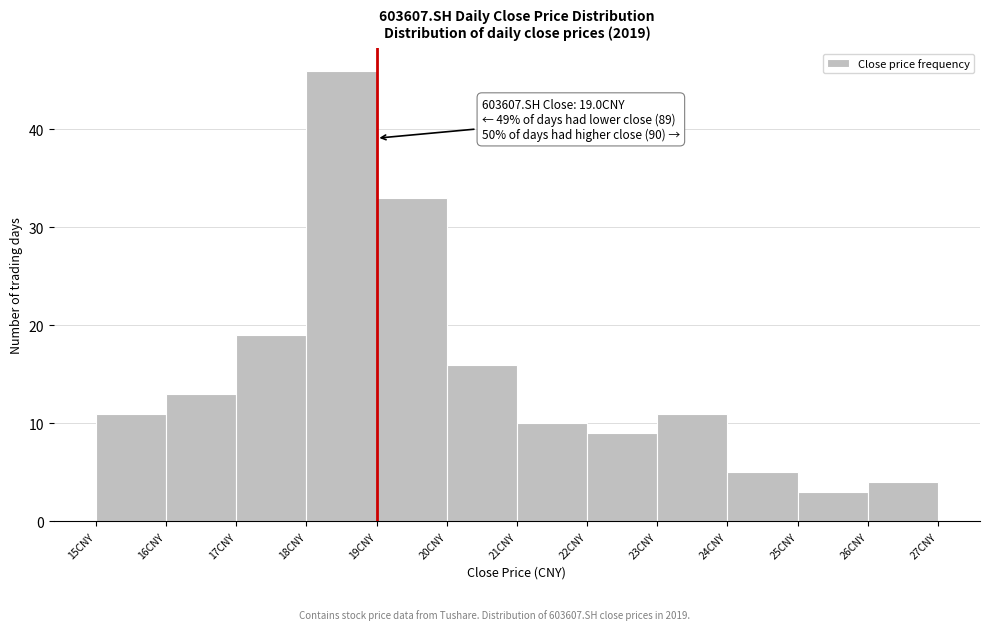

Which range on the x-axis has the tallest bar?

18 to 19